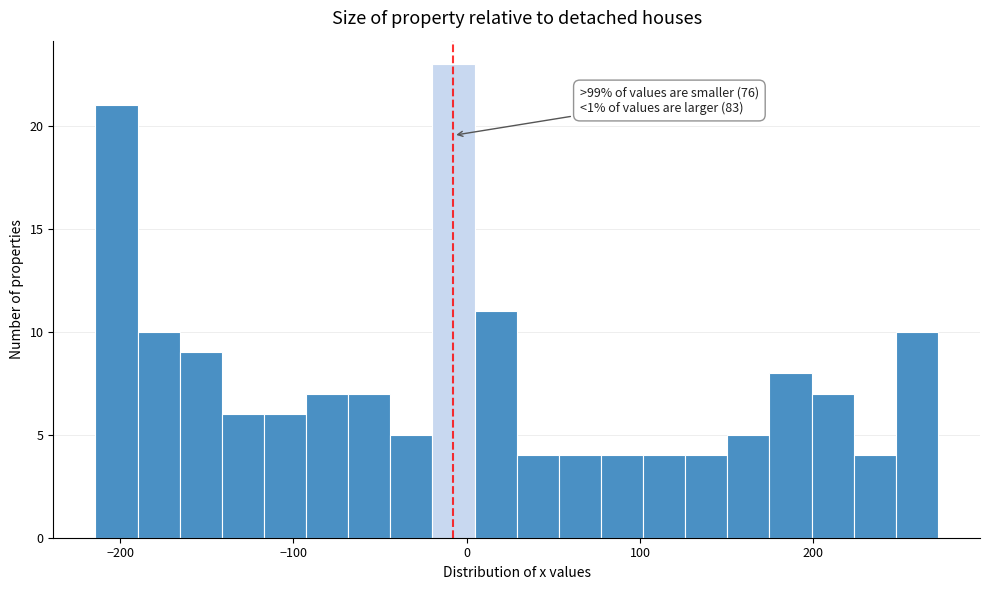

Around what value on the x-axis is the tallest bar? Give the approximate position of its centre, as read against the axis.

-10